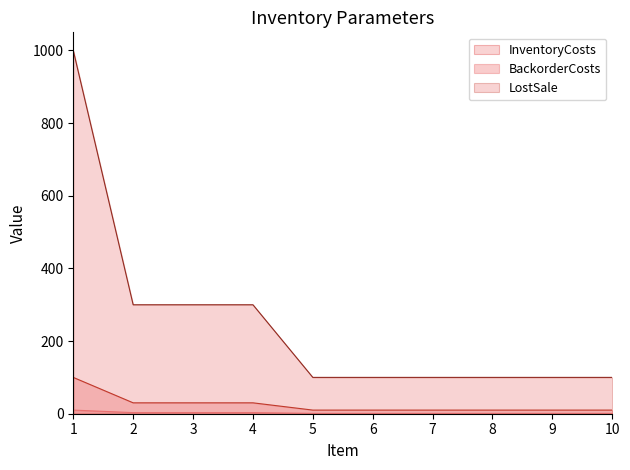

Which series has the largest total across all categories?

LostSale